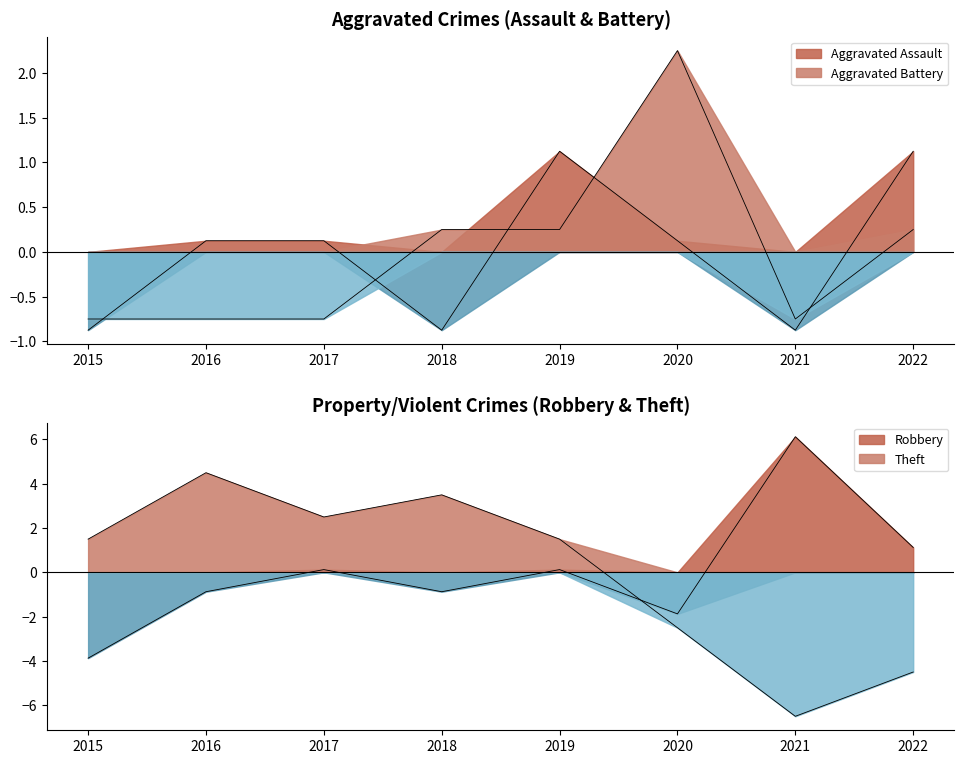

At which label does Aggravated Assault reach its peak?

2019